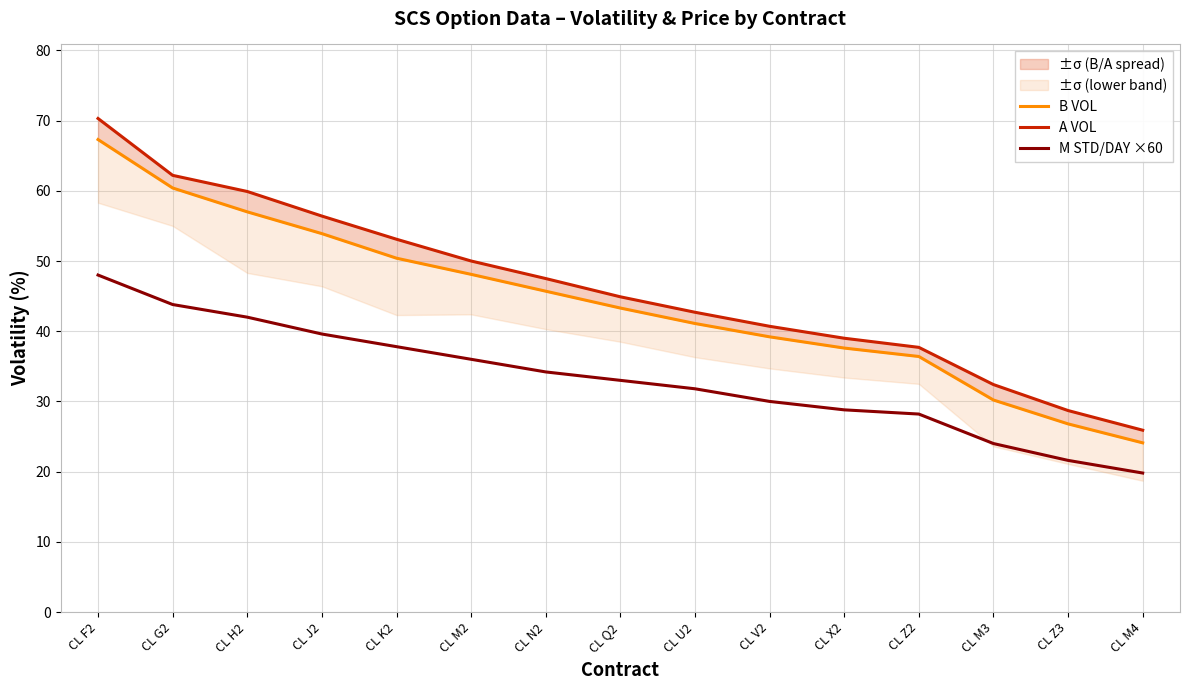

Is it true that A VOL equals 50.0 at CL M2?

True